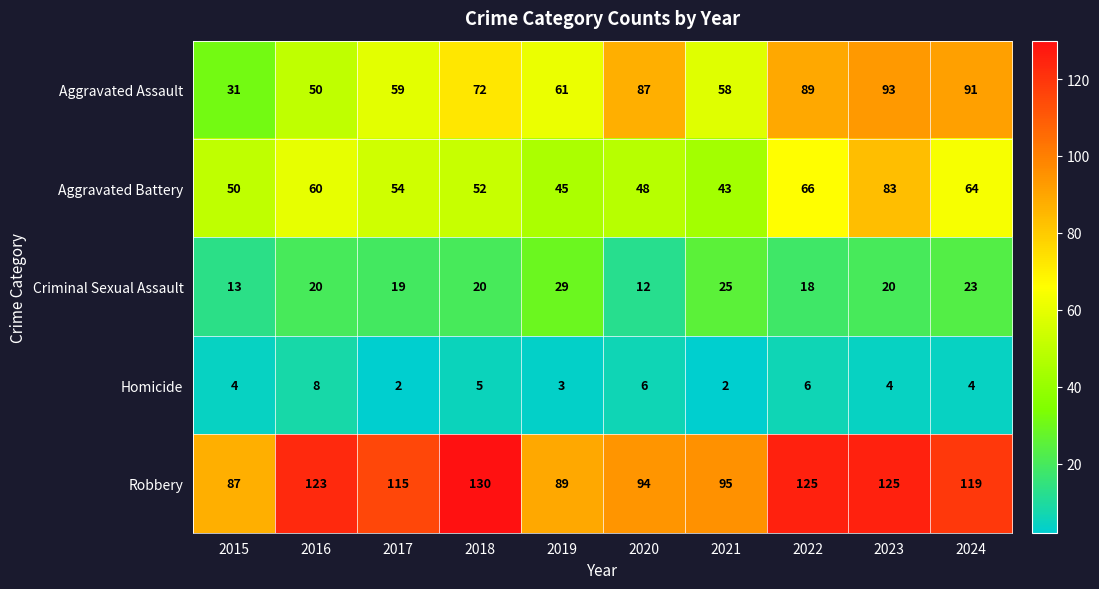

What is the difference between the Aggravated Battery values at 2023 and 2018?

31